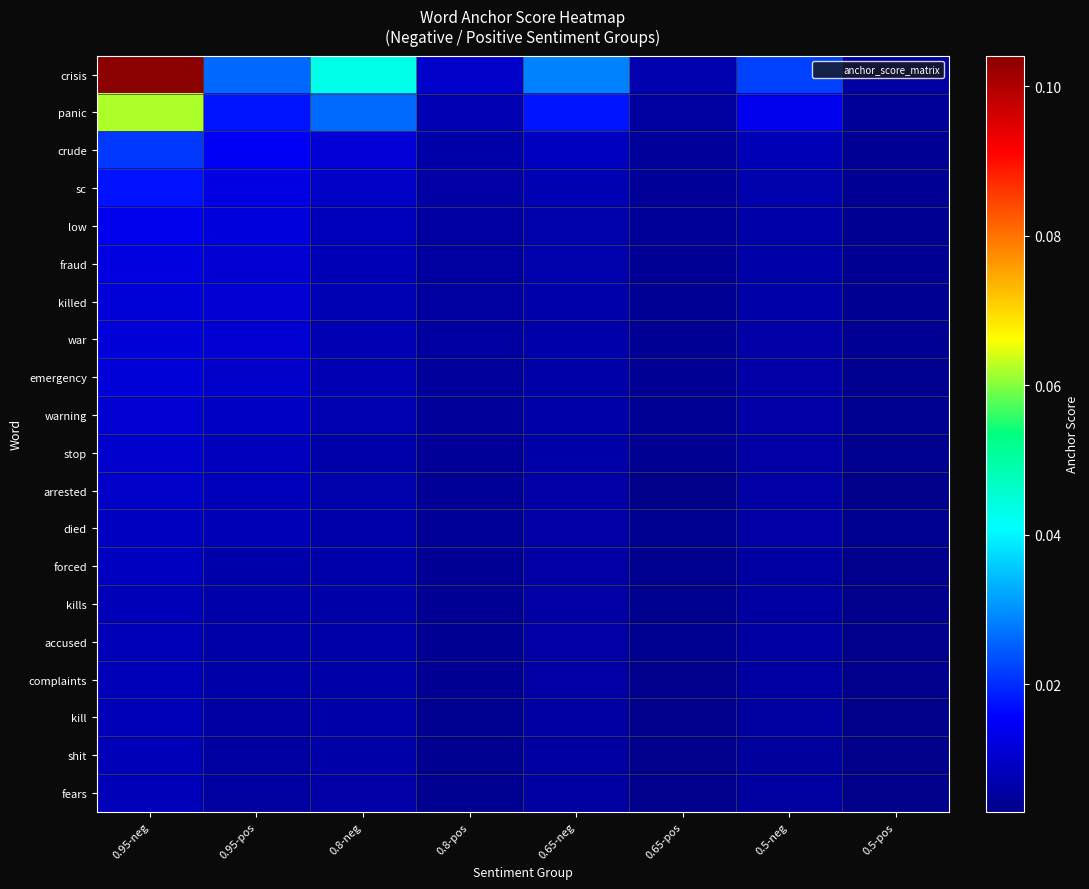

At which category is the sum across all series the highest?

0.95-neg